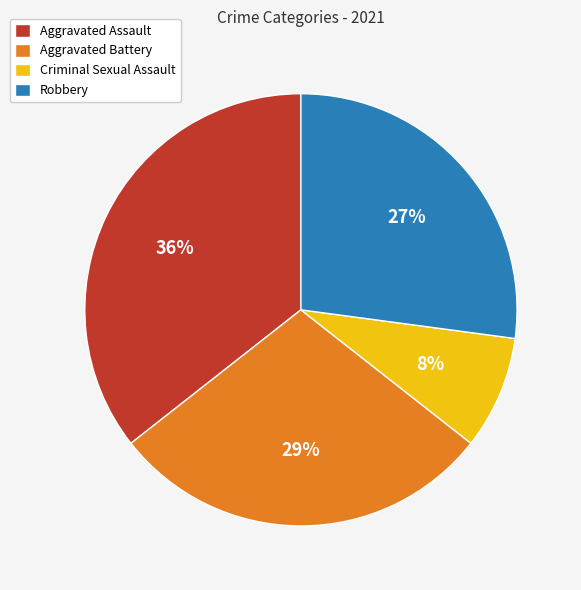

Do Robbery and Aggravated Assault together represent more than half of the pie?

Yes